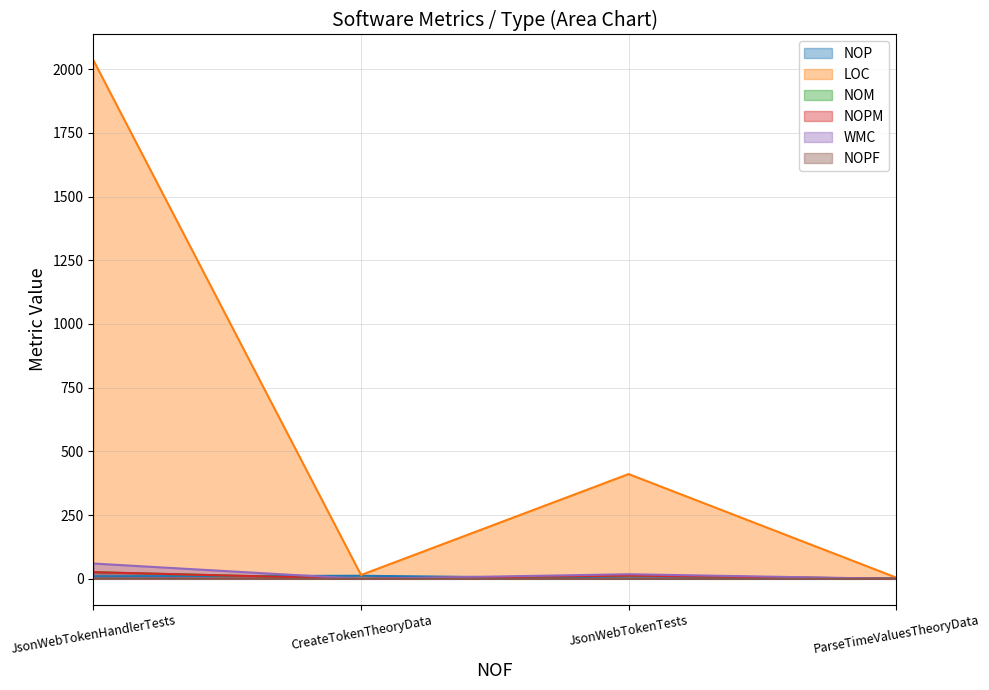

Where does the NOPM series first go above 13?

JsonWebTokenHandlerTests